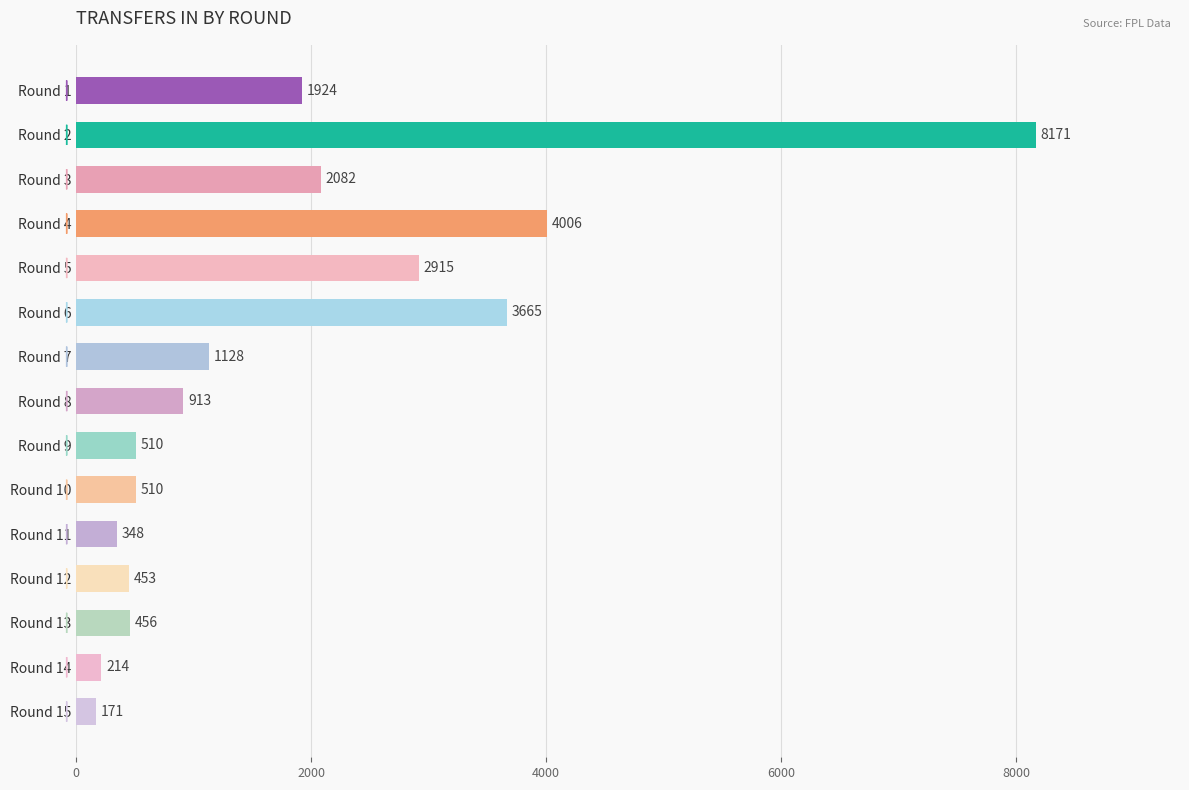

What is the sum of all values?

27466